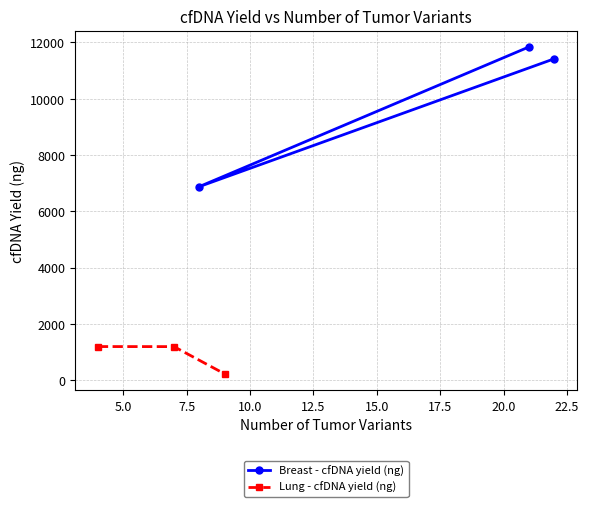

What is the value of the Breast - cfDNA yield (ng) point at the 3rd from the left?

11420